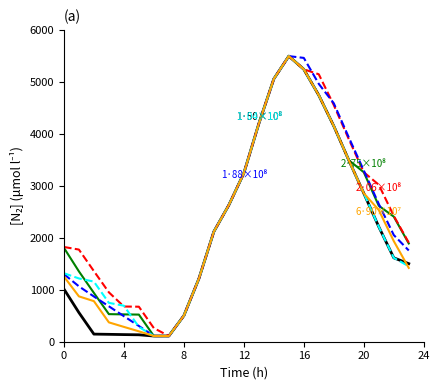

What is the maximum value shown in the chart?

5495.3